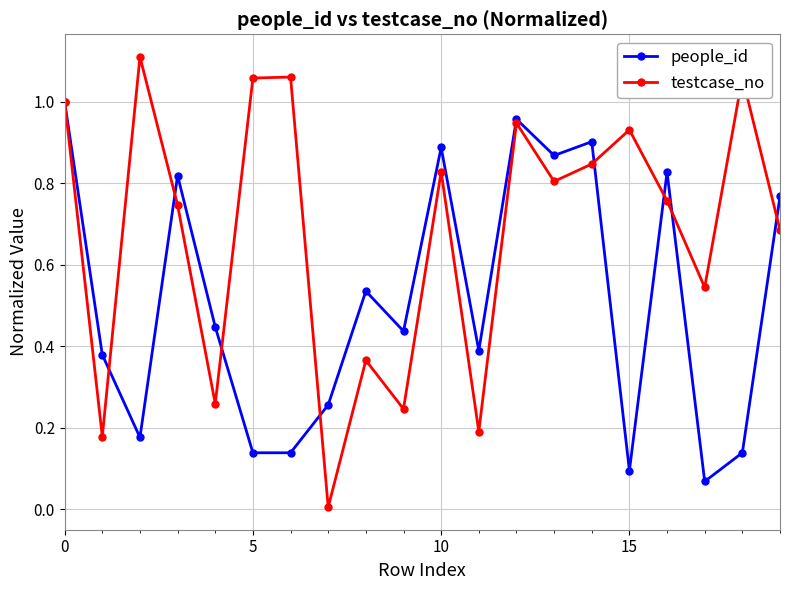

How many interior local peaks does the testcase_no series have?

7